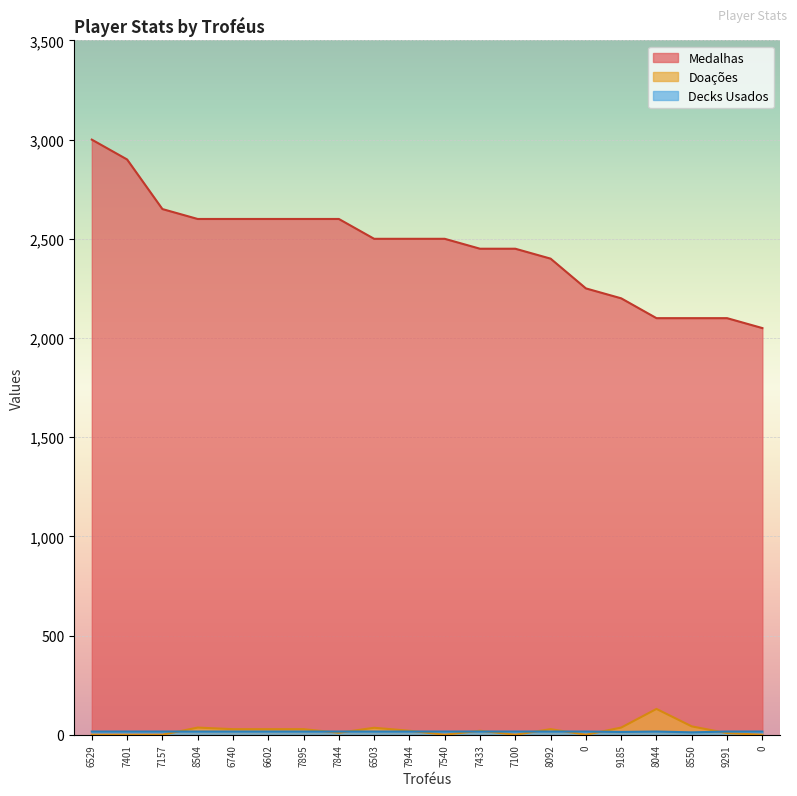

What is the value of the Decks Usados point at the 19th from the left?

16